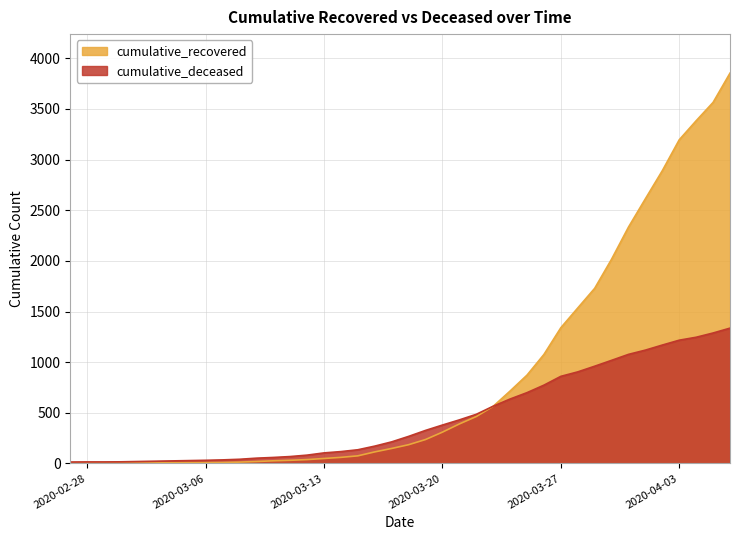

Is the value of cumulative_recovered at 2020-03-16 greater than the value of cumulative_deceased at 2020-03-06?

Yes